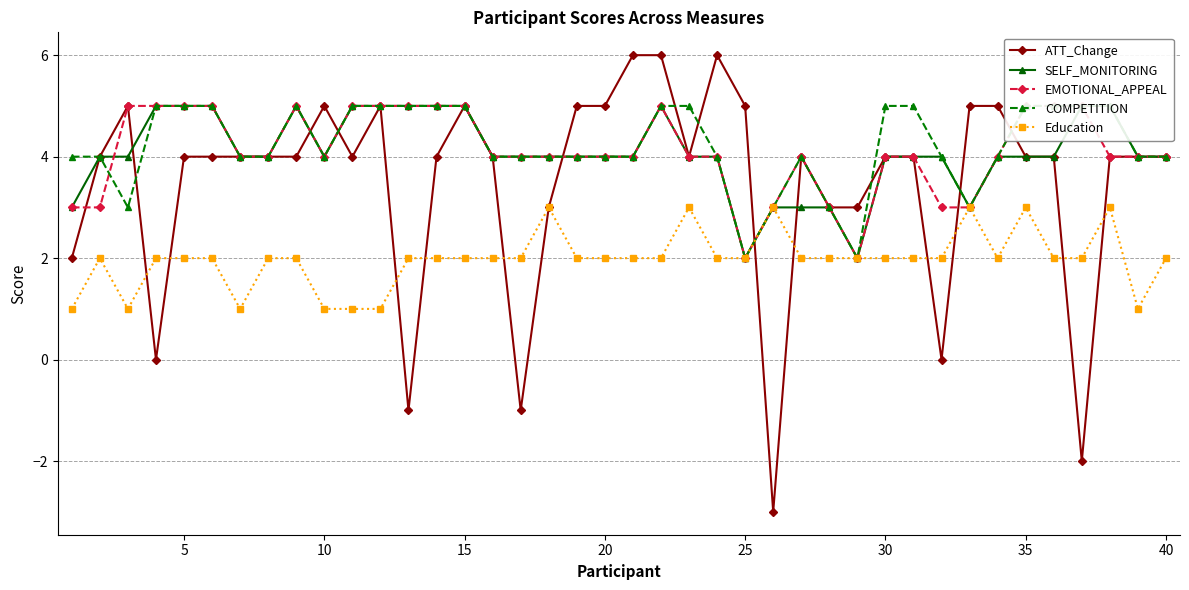

Is this an area chart (filled region under the line)?

No